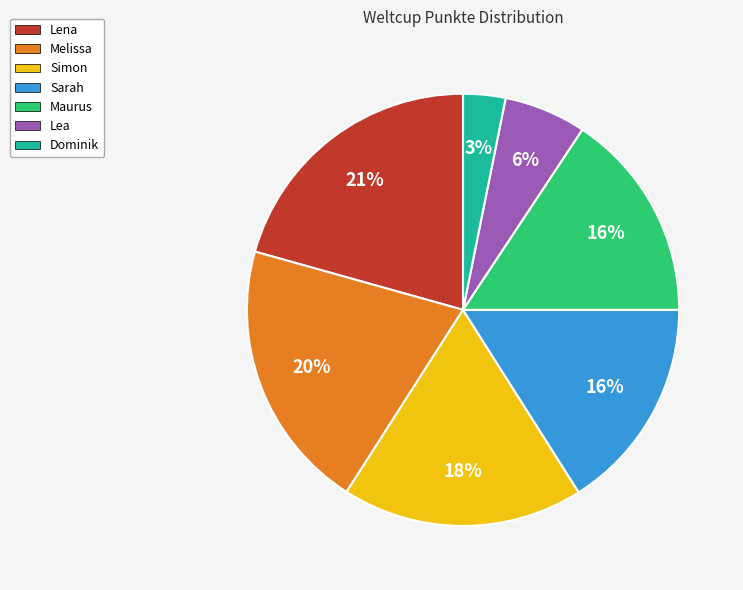

Is the sum of Simon and Sarah greater than half?

No